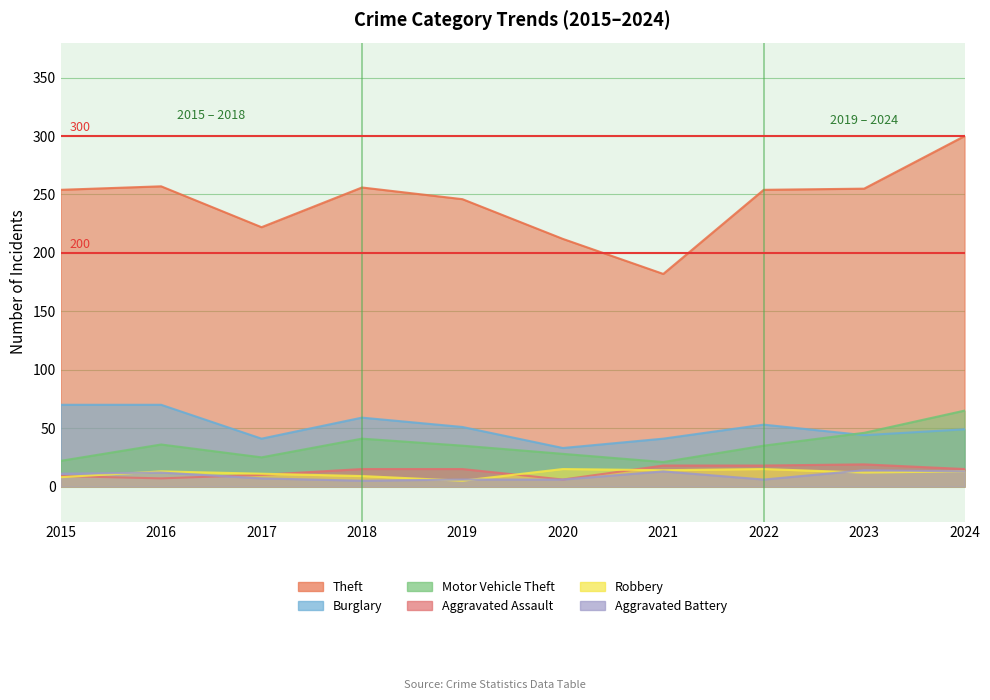

What is the minimum value for Burglary?

33